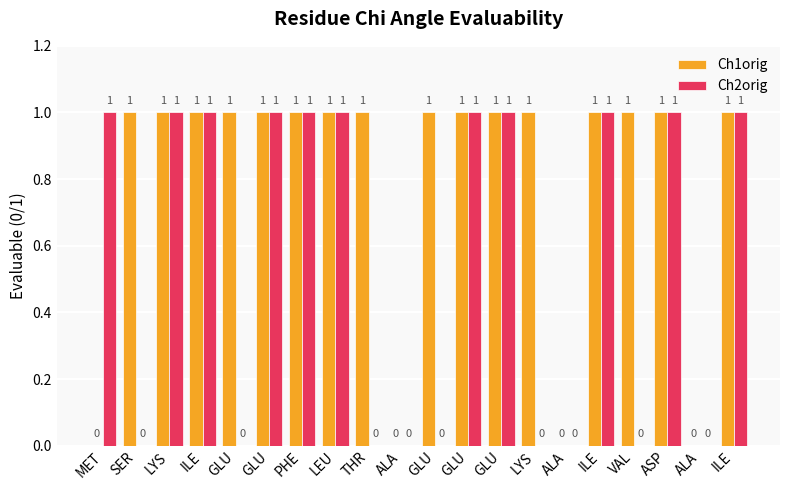

What is the spread (max minus min) of values at THR?

1